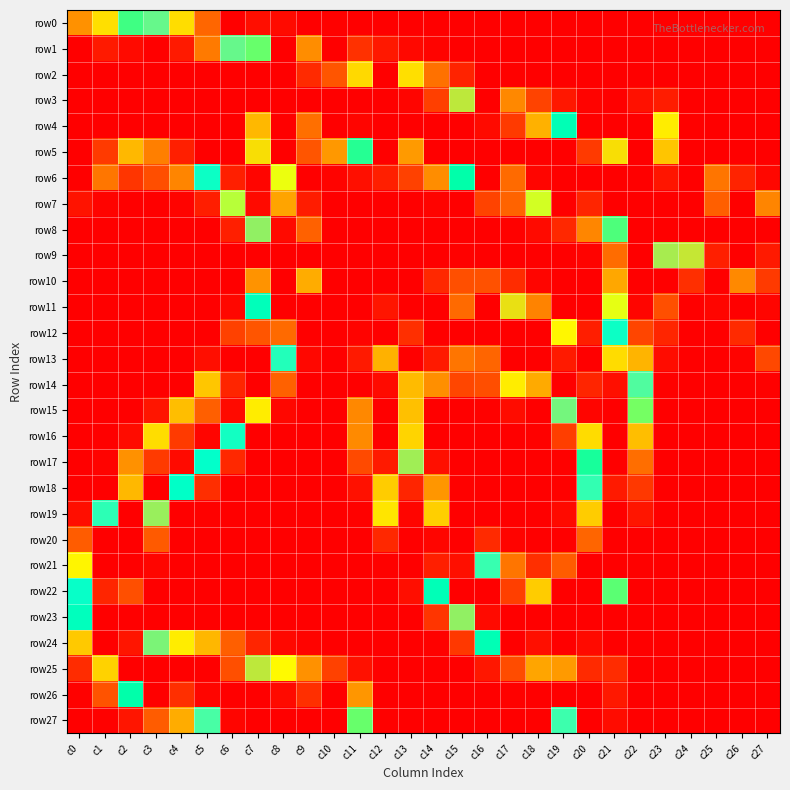

At which category is the sum across all series the highest?

c20